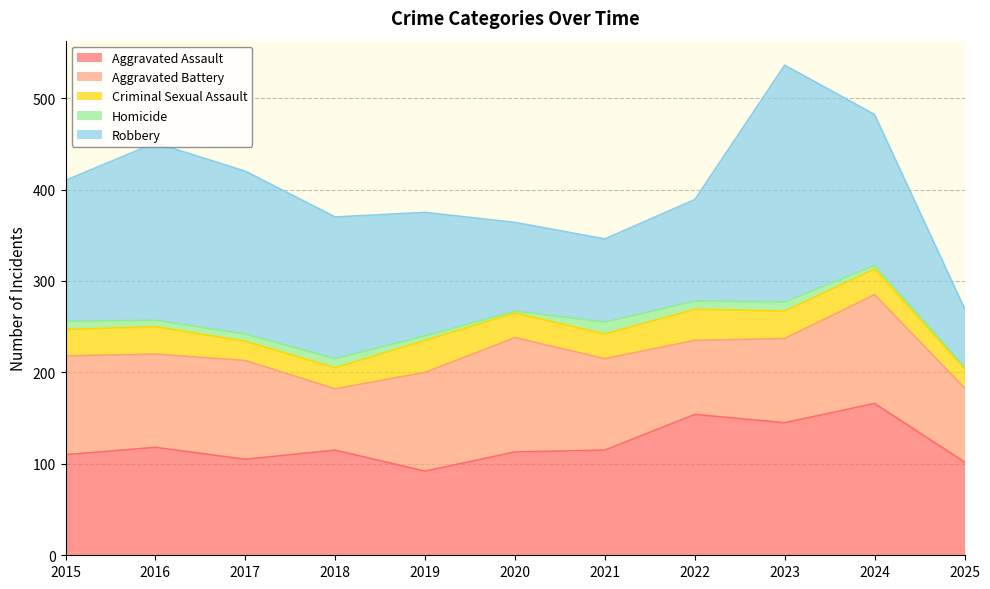

Does the chart display data point markers on the line(s)?

No